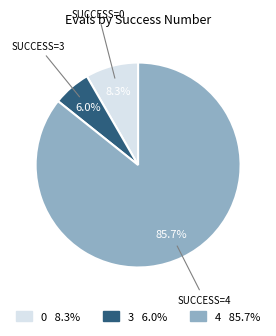

To the nearest percent, what is the combined percentage of 0 and 3?

14%